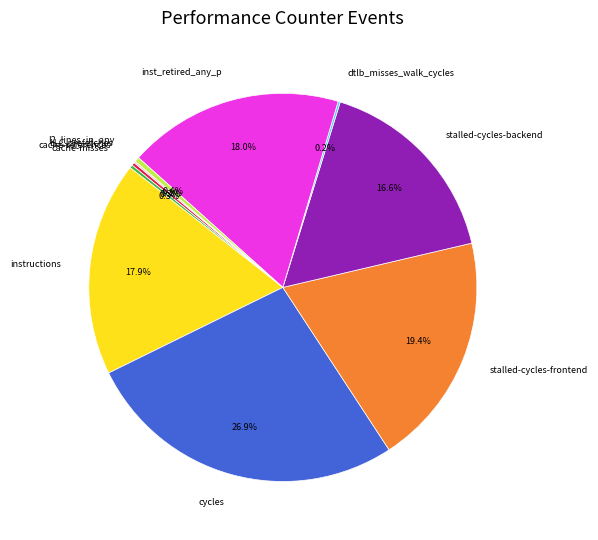

Approximately how many times larger is the value at stalled-cycles-frontend compared to inst_retired_any_p?

1.1